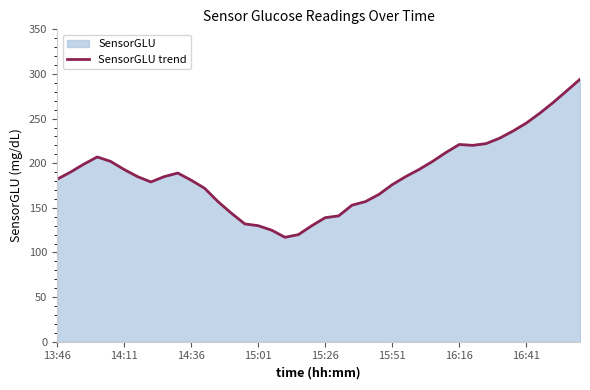

Reading right to left, extract all data points from this chart.

294	281	268	256	245	236	228	222	220	221	212	202	193	185	176	165	157	153	141	139	130	120	117	125	130	132	144	157	172	181	189	185	179	185	193	202	207	199	190	182